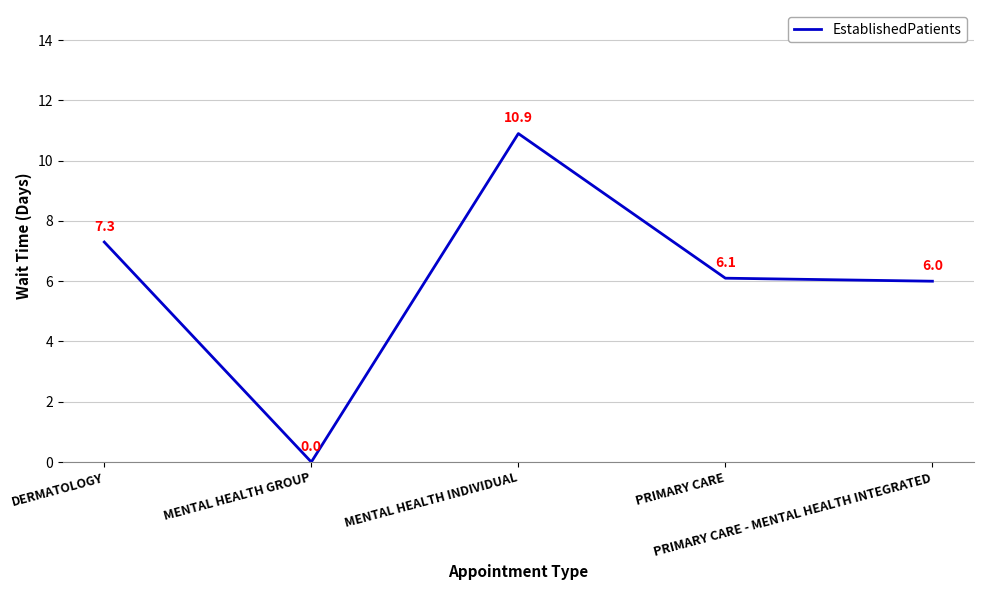

How many categories are shown in the chart?

5